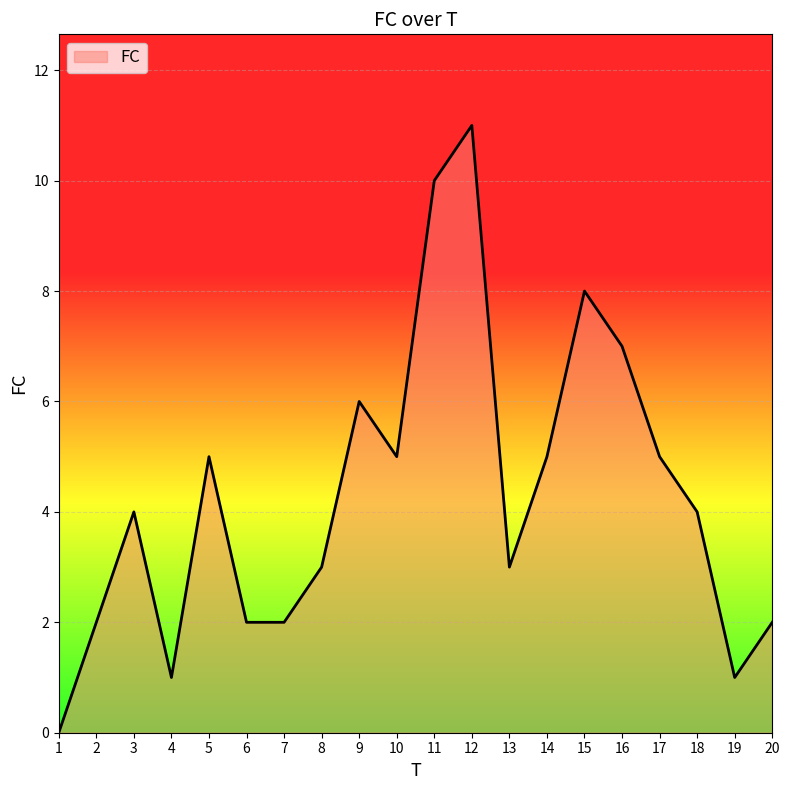

True or false: the data shows 10 at 16.

False